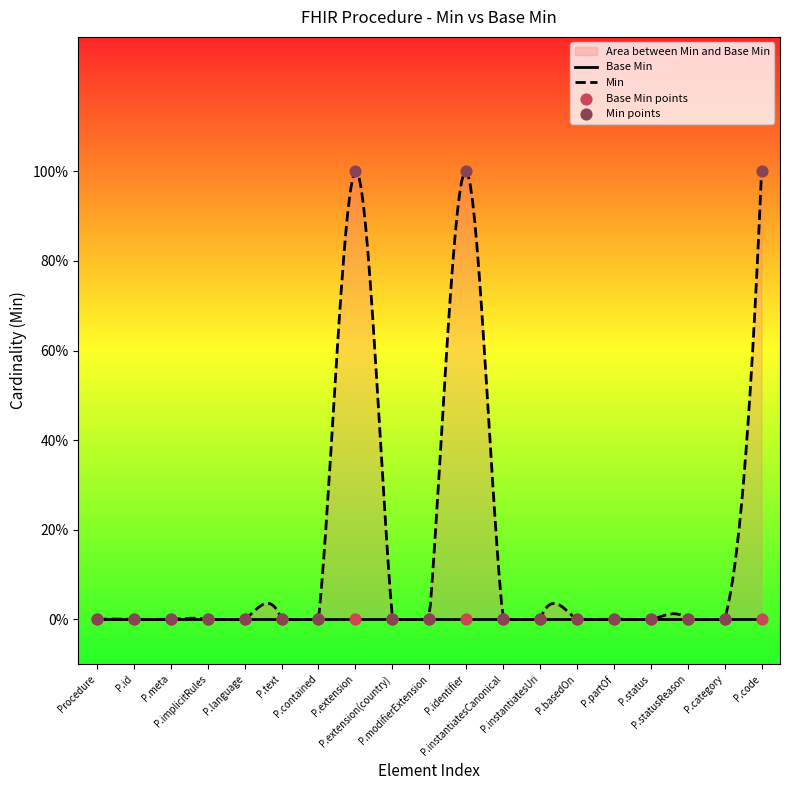

Between P.identifier and P.meta, which is larger?

P.identifier